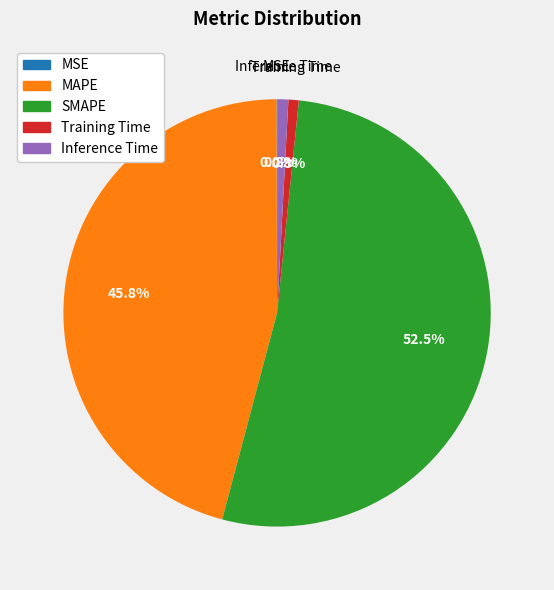

To the nearest percent, what is the average slice percentage?

20%